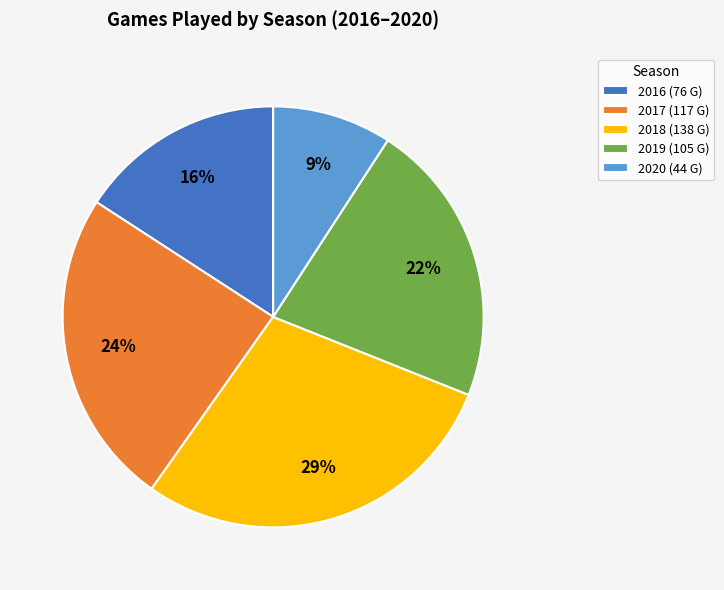

Is there any slice that represents more than half of the pie?

No